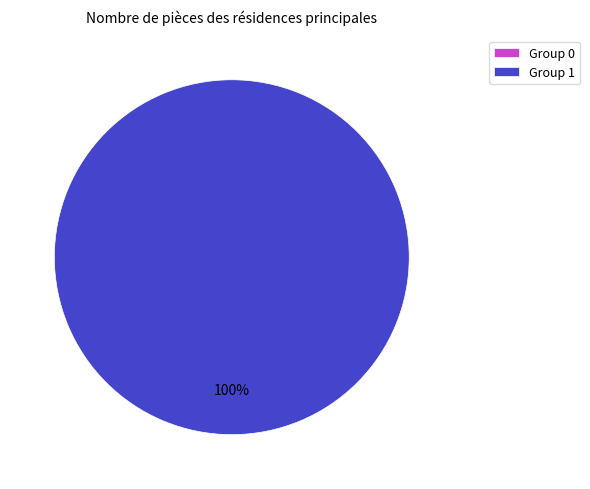

To the nearest percent, what percentage of the pie is 1?

100%